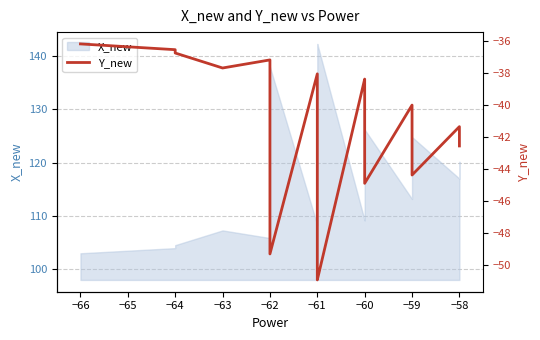

True or false: the data has more than 2 interior local peaks.

True